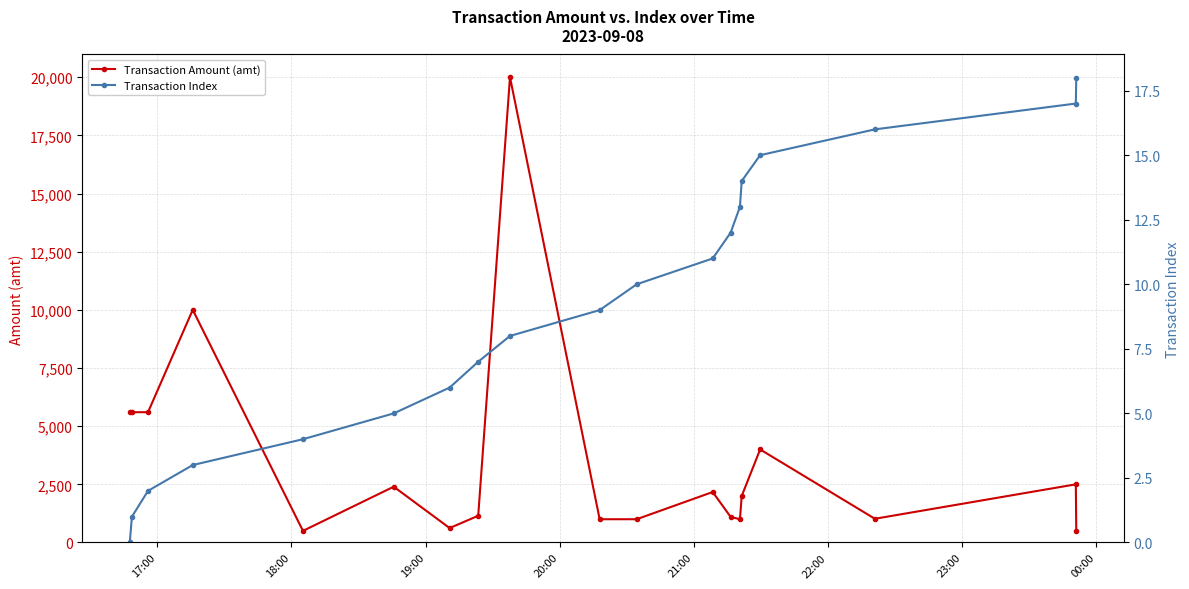

What is the maximum value for Transaction Amount (amt)?

20000